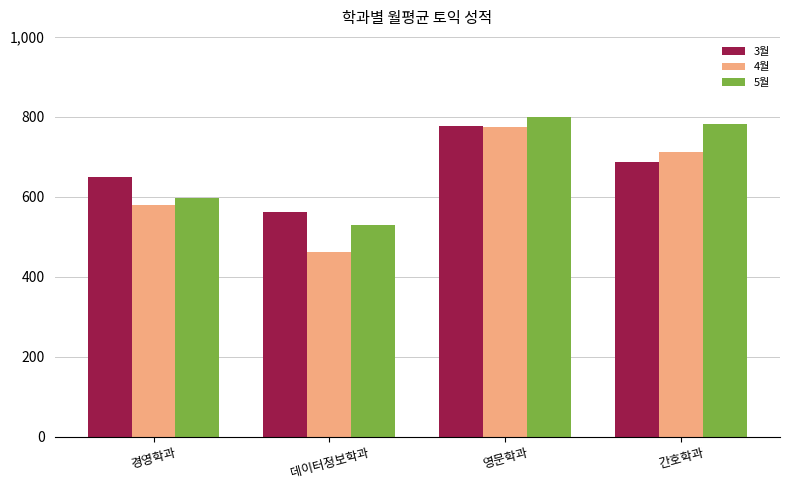

Is the value of 4월 at 경영학과 greater than the value of 5월 at 데이터정보학과?

Yes